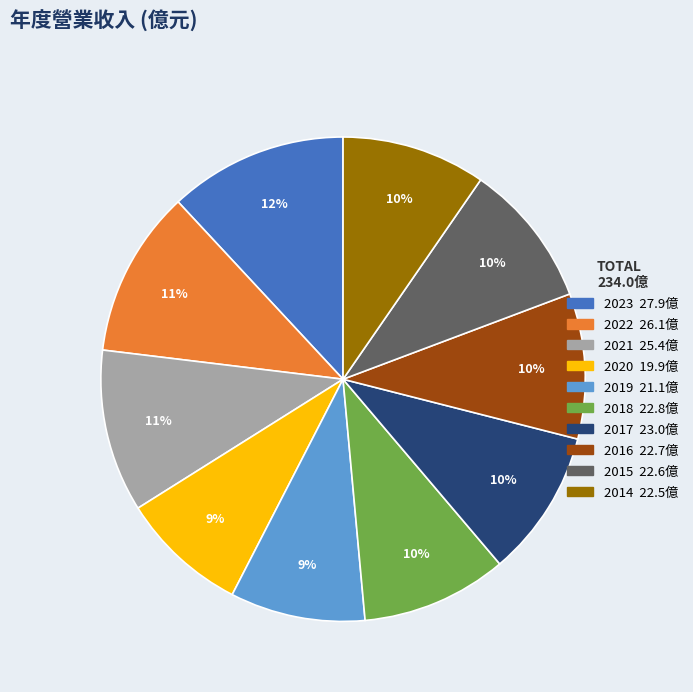

Does 2023 account for over 50% of the chart?

No